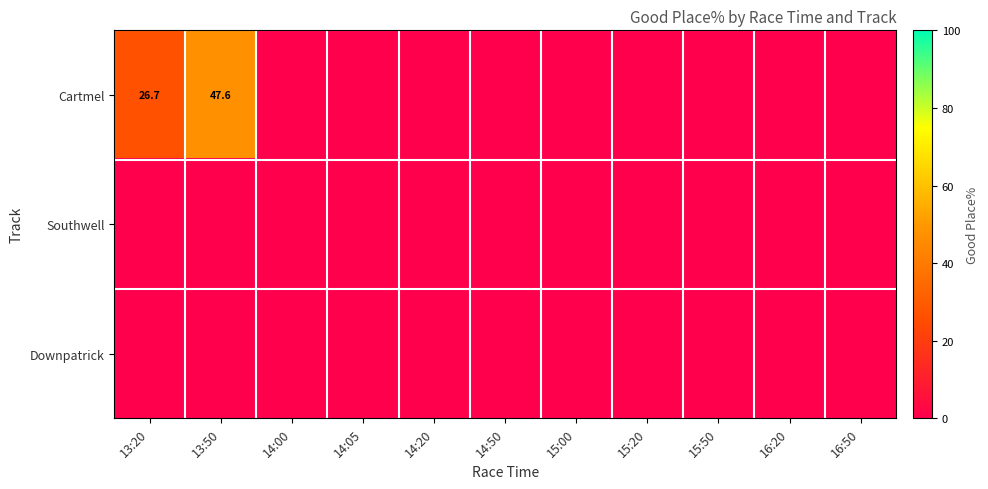

How many distinct data groups are displayed?

3